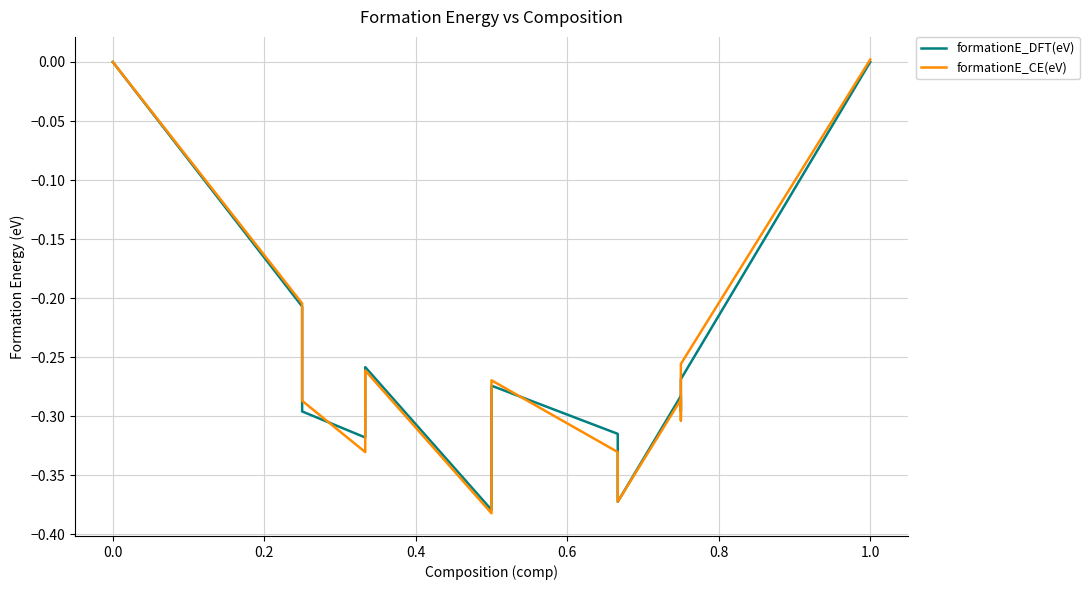

The formationE_CE(eV) series shows -0.2 at 12. True or false?

False